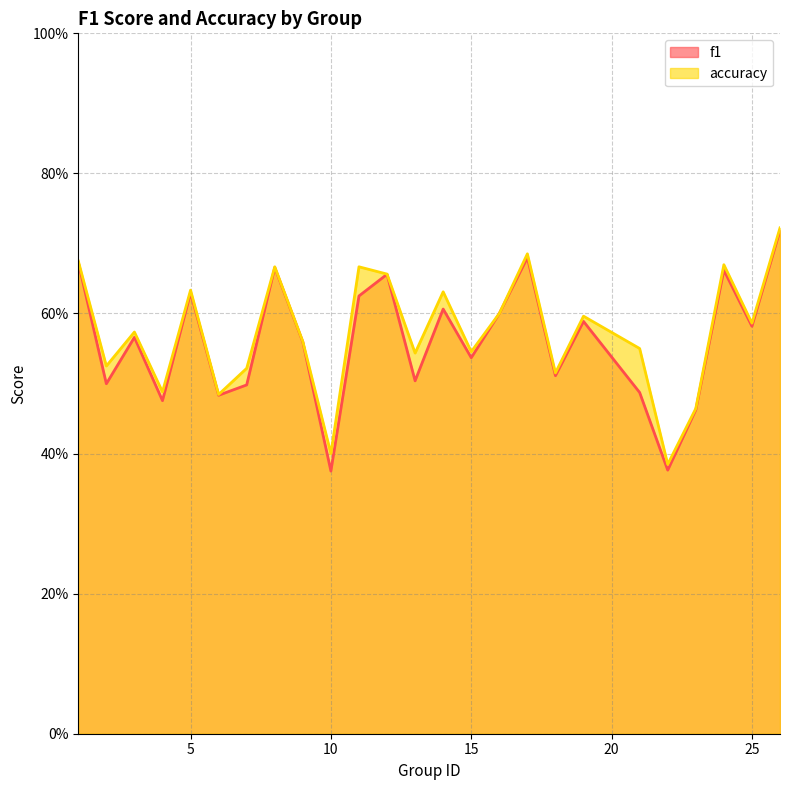

True or false: f1 and accuracy cross at least once.

False